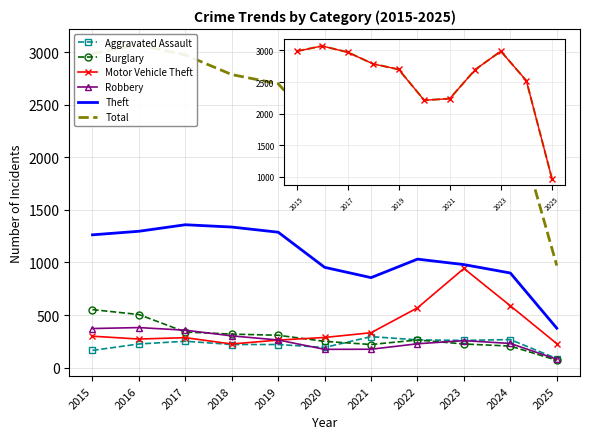

Where is the first local maximum for Aggravated Assault?

2017